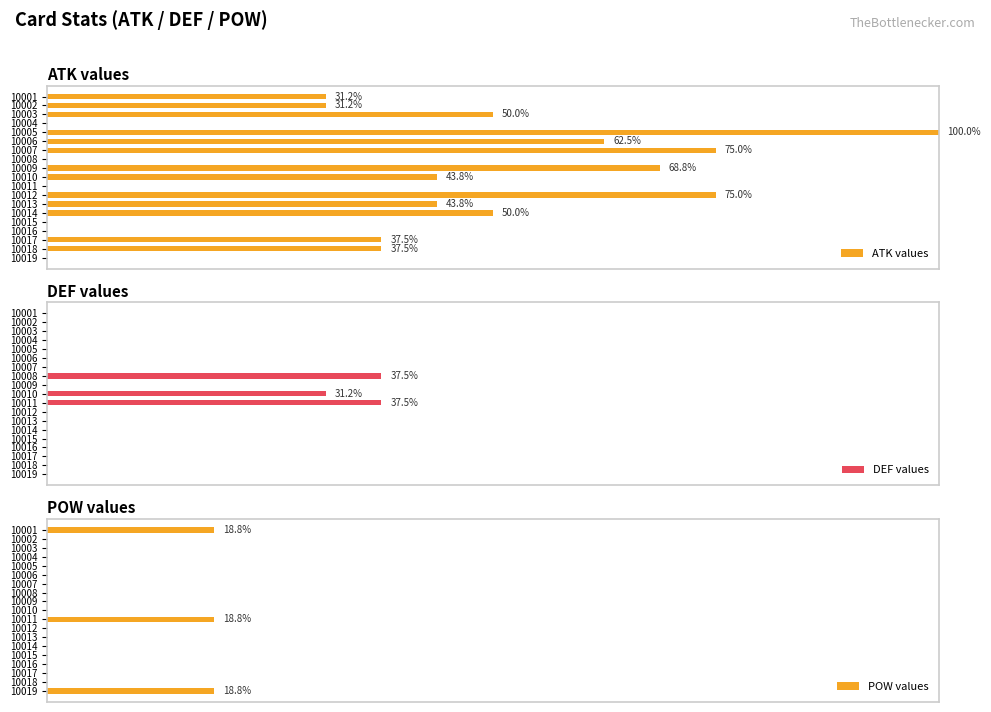

What is the maximum value for DEF values?

37.5